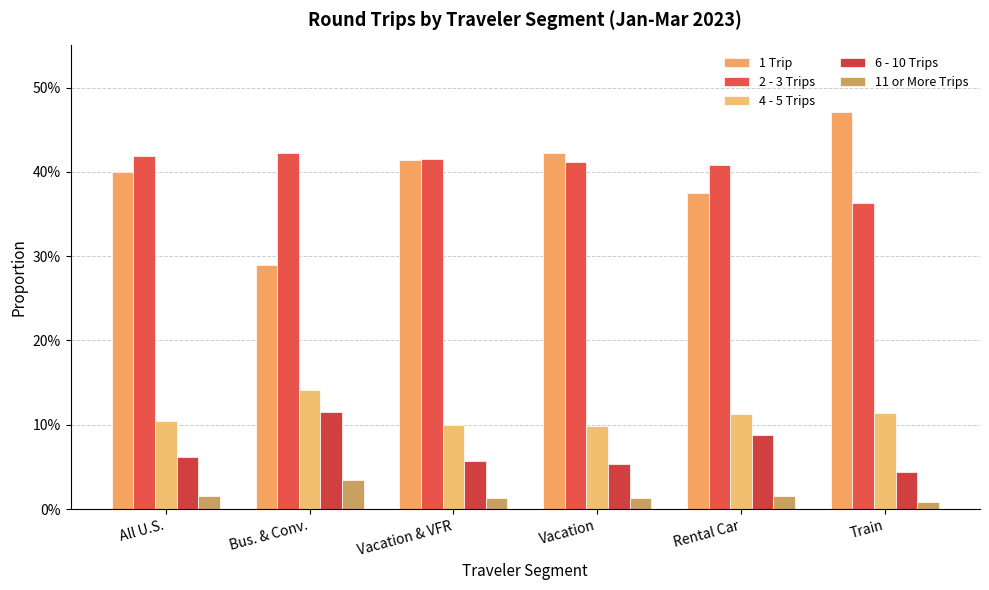

Does the chart contain stacked bars?

No